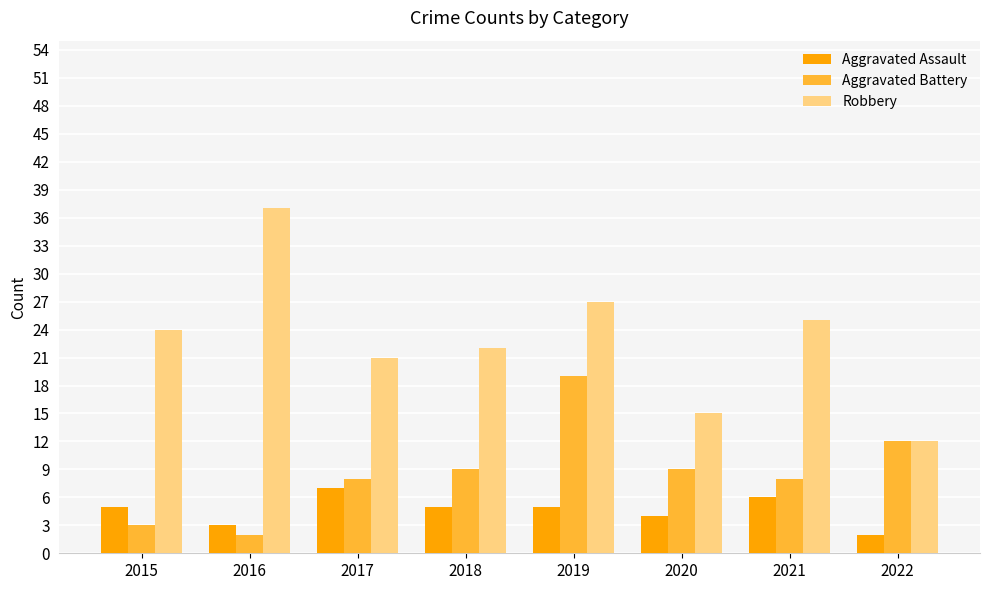

At which category is the sum across all series the highest?

2019